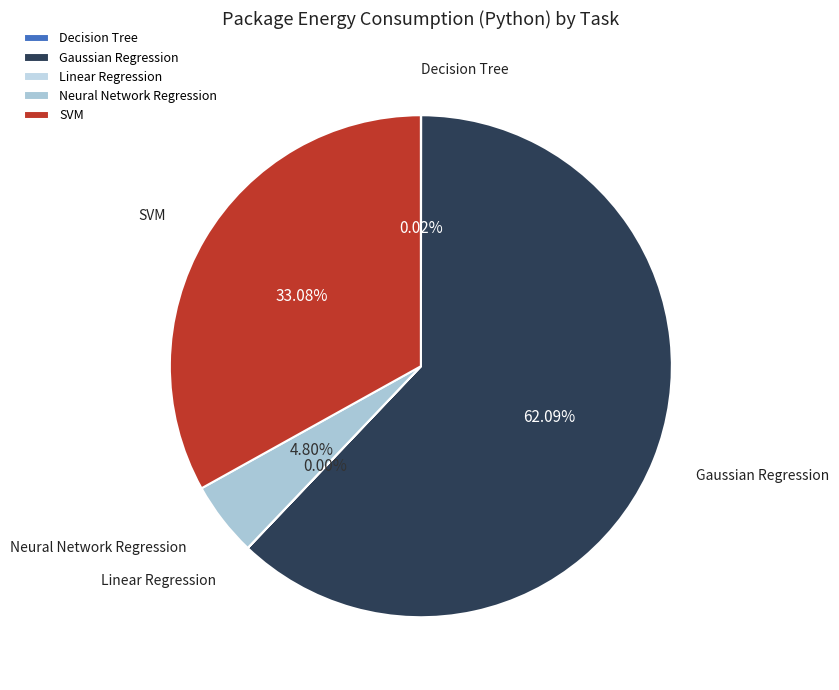

Is Gaussian Regression the majority of the pie?

Yes